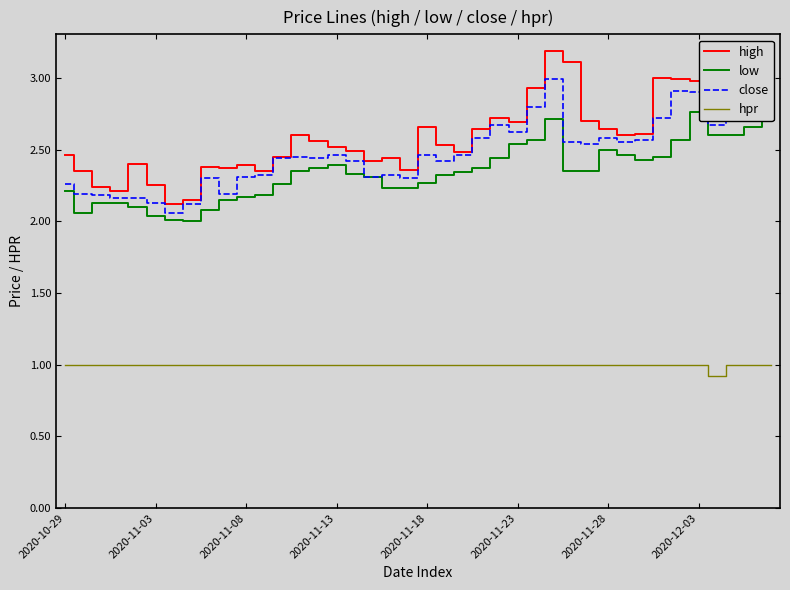

True or false: hpr and high cross at least once.

False